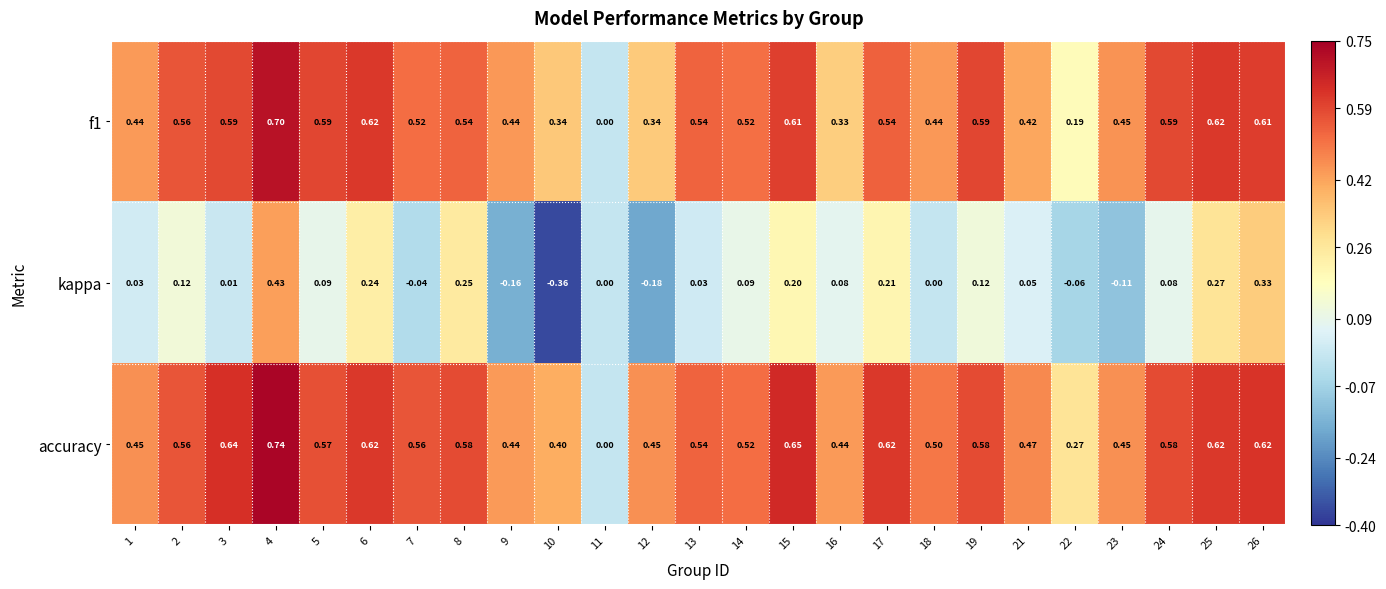

Rank the series at 17 from lowest to highest value.

kappa, f1, accuracy